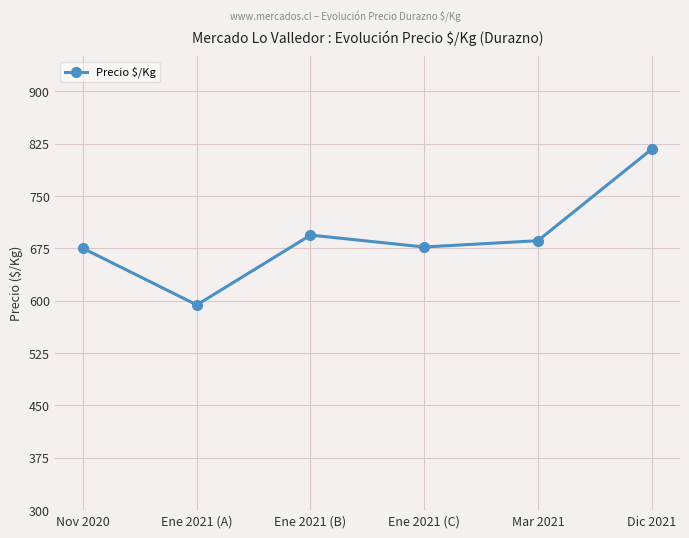

What is the sum of the values at Ene 2021 (C) and Ene 2021 (A)?

1271